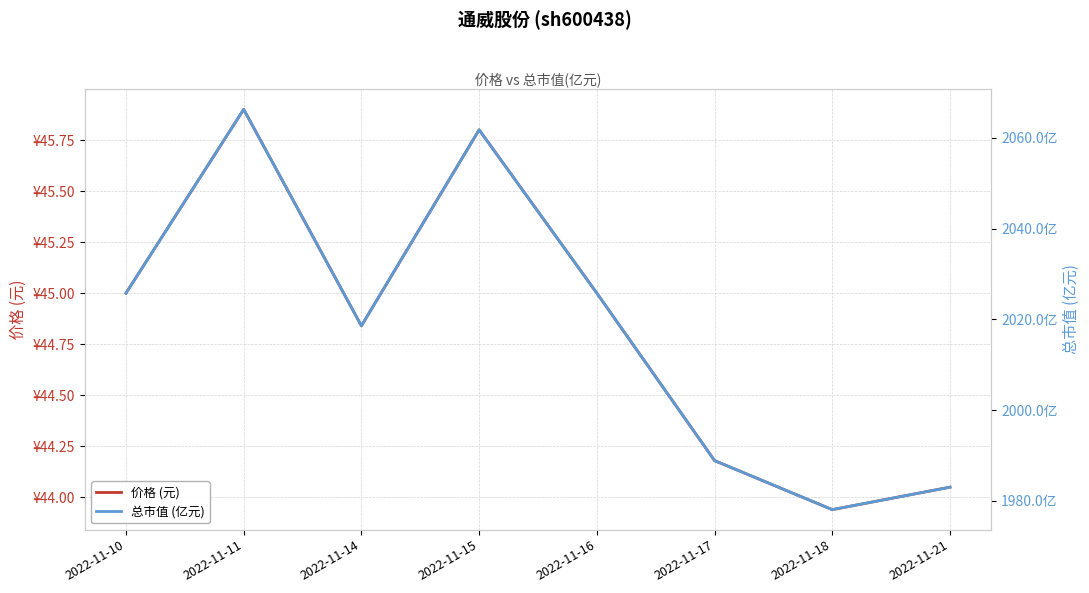

How many series are shown in this chart?

2